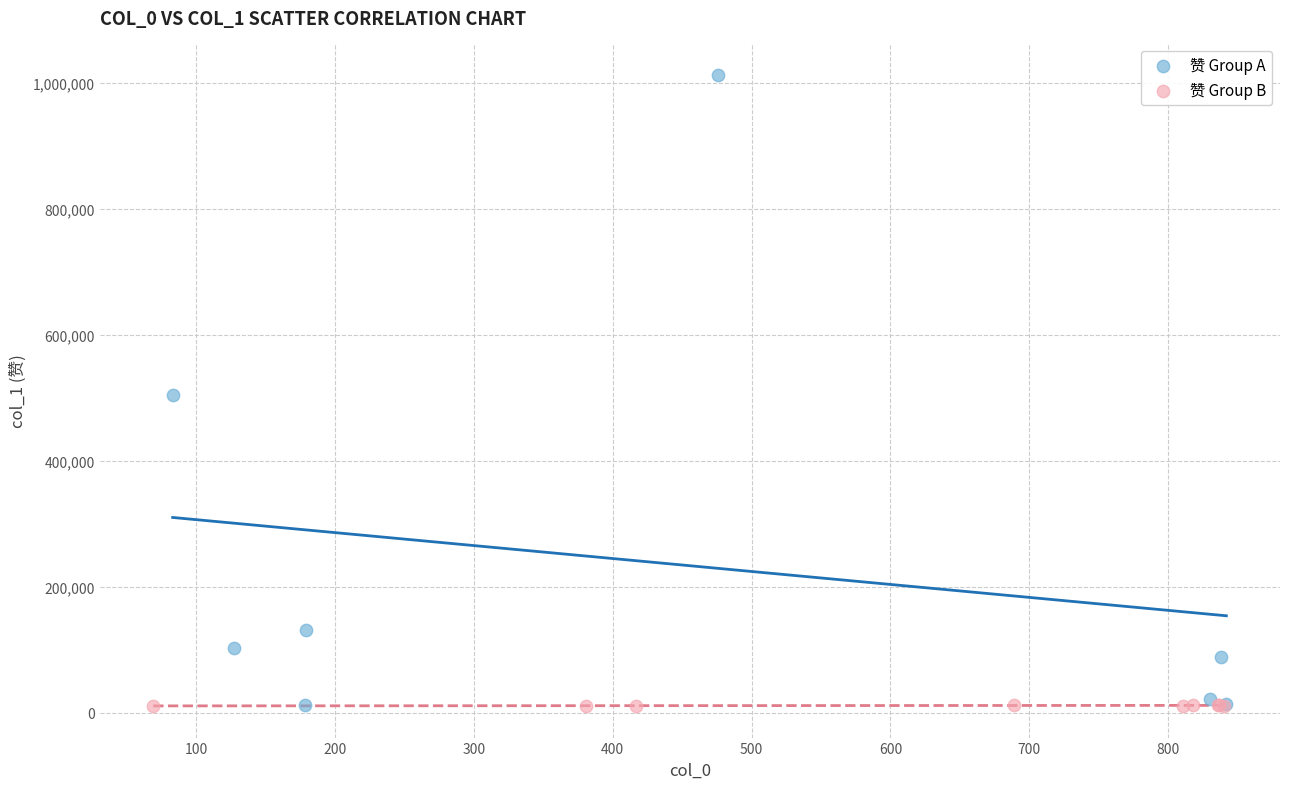

Which series contains the highest Y value?

赞 Group A